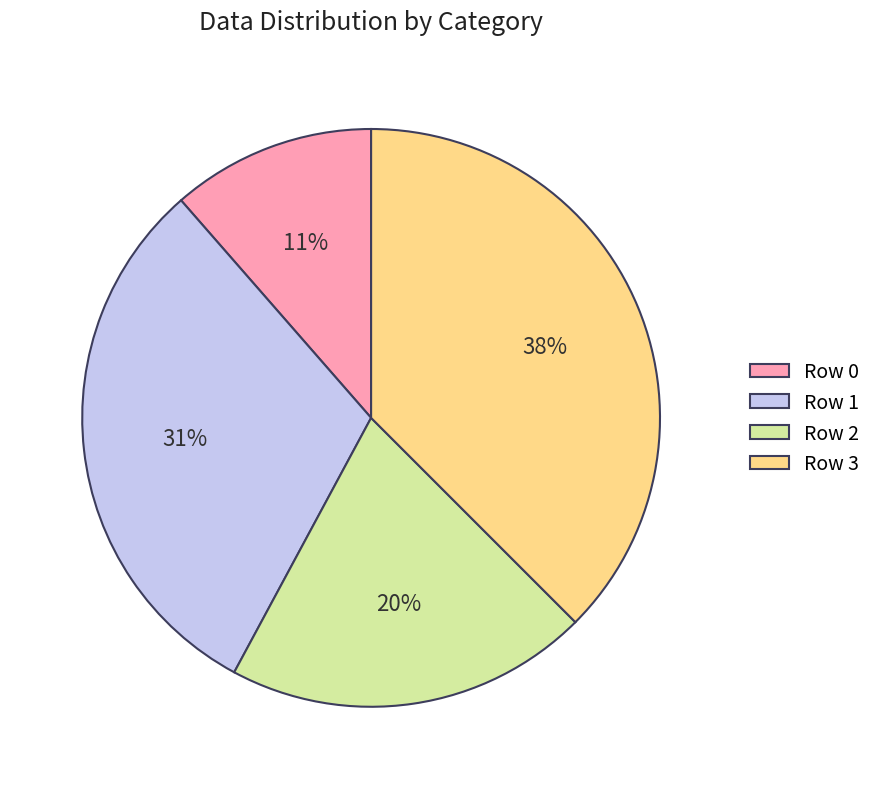

Do Row 0 and Row 1 together represent more than half of the pie?

No